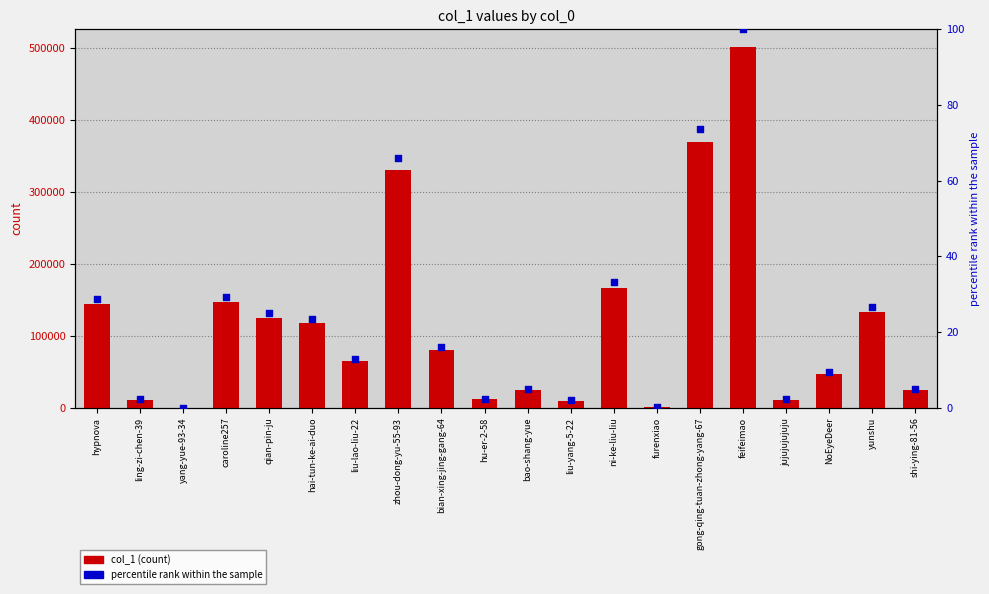

What are all the series names shown in the legend?

col_1, percentile rank within the sample